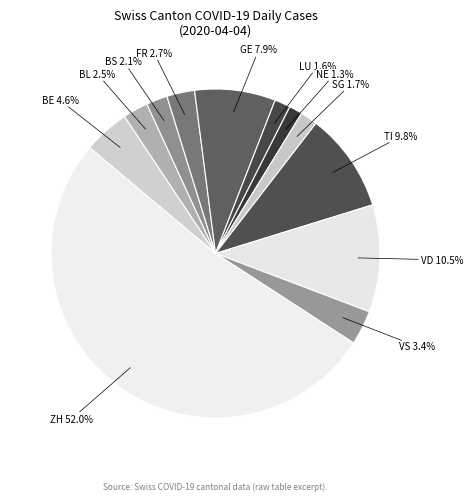

To the nearest percent, what portion does NE represent?

1%